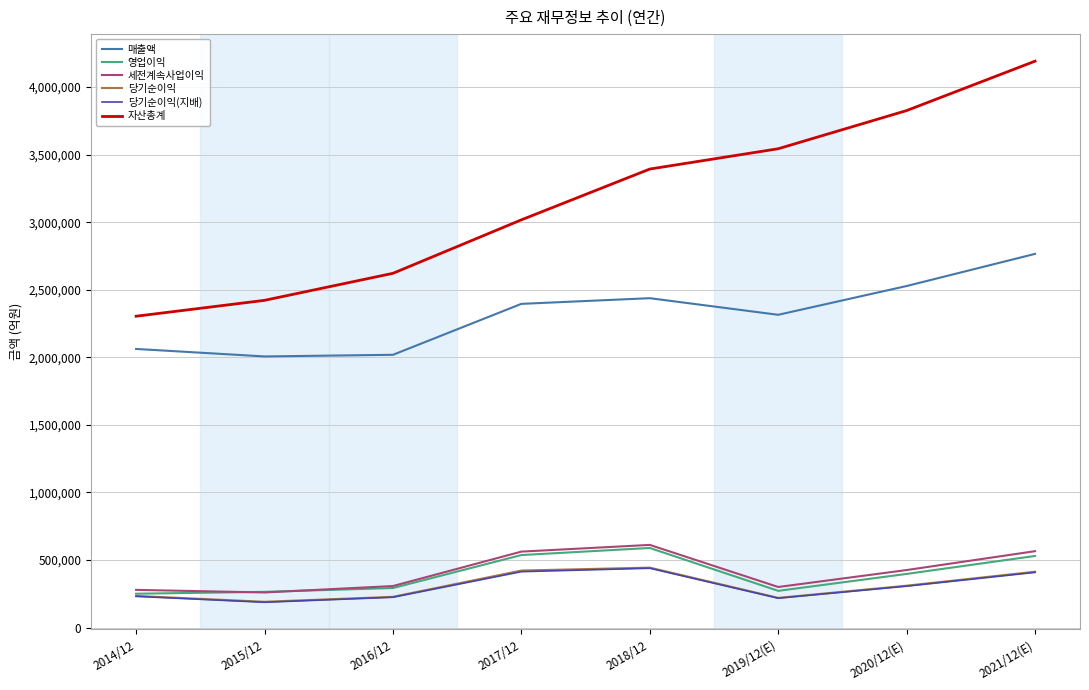

What is the lowest value of the 당기순이익 series?

190601